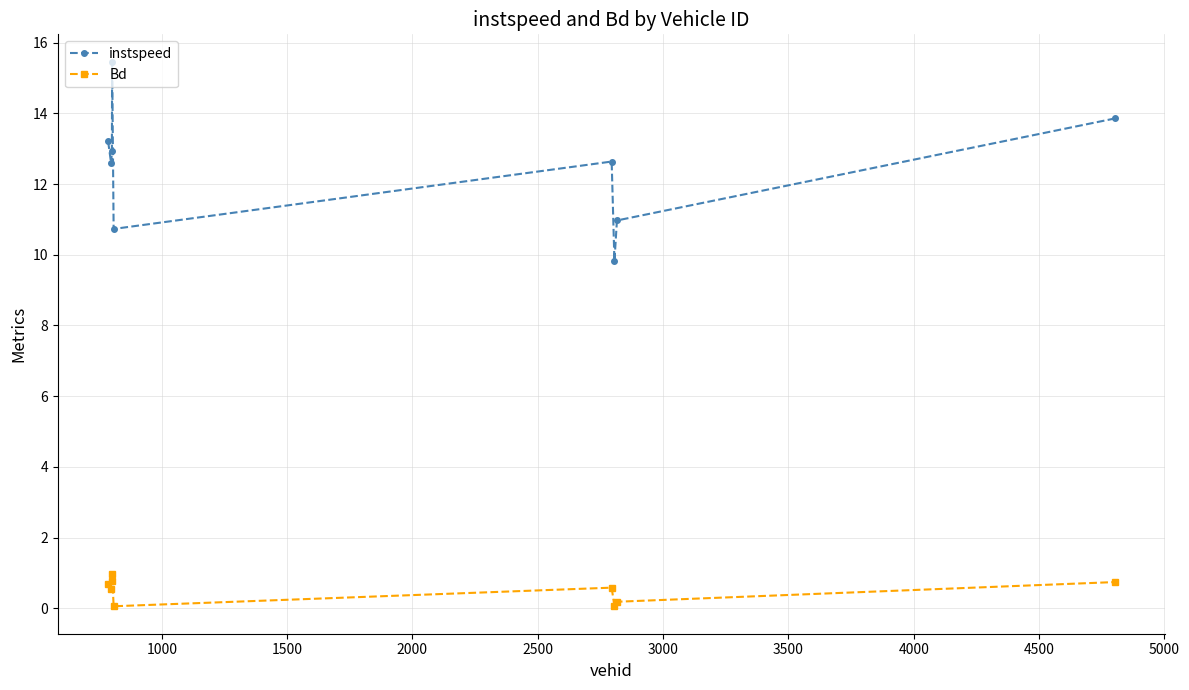

What is the difference between the maximum and second lowest values in the instspeed series?

4.7